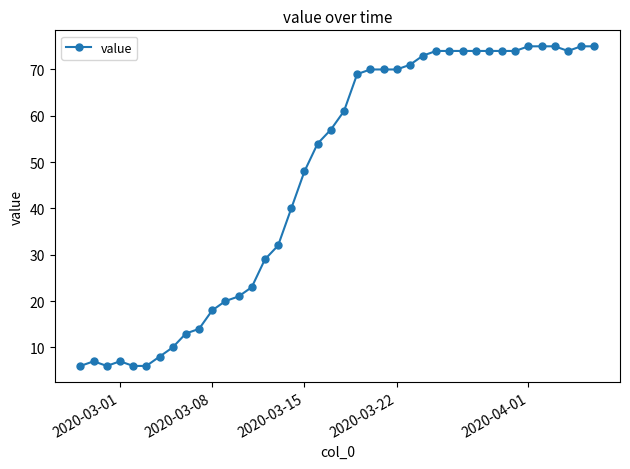

Reading left to right, list all the values displayed in this chart.

6	7	6	7	6	6	8	10	13	14	18	20	21	23	29	32	40	48	54	57	61	69	70	70	70	71	73	74	74	74	74	74	74	74	75	75	75	74	75	75